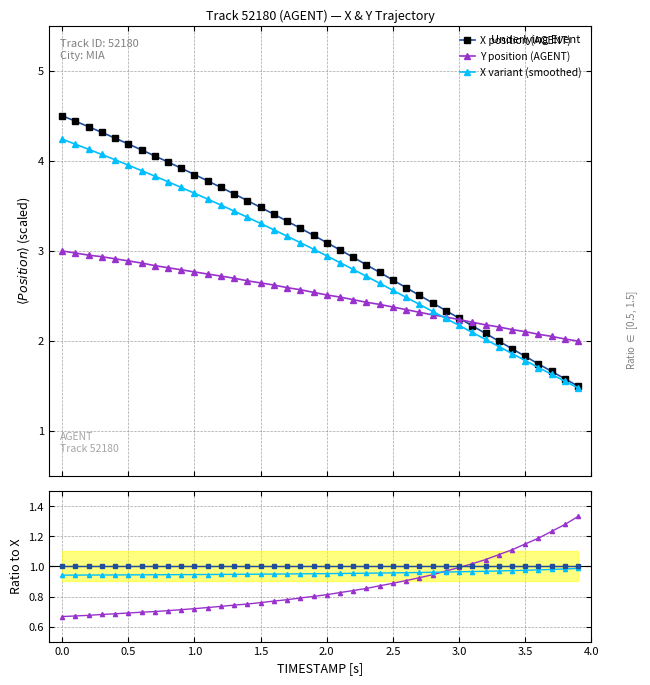

At how many categories does at least one series exceed 2?

39